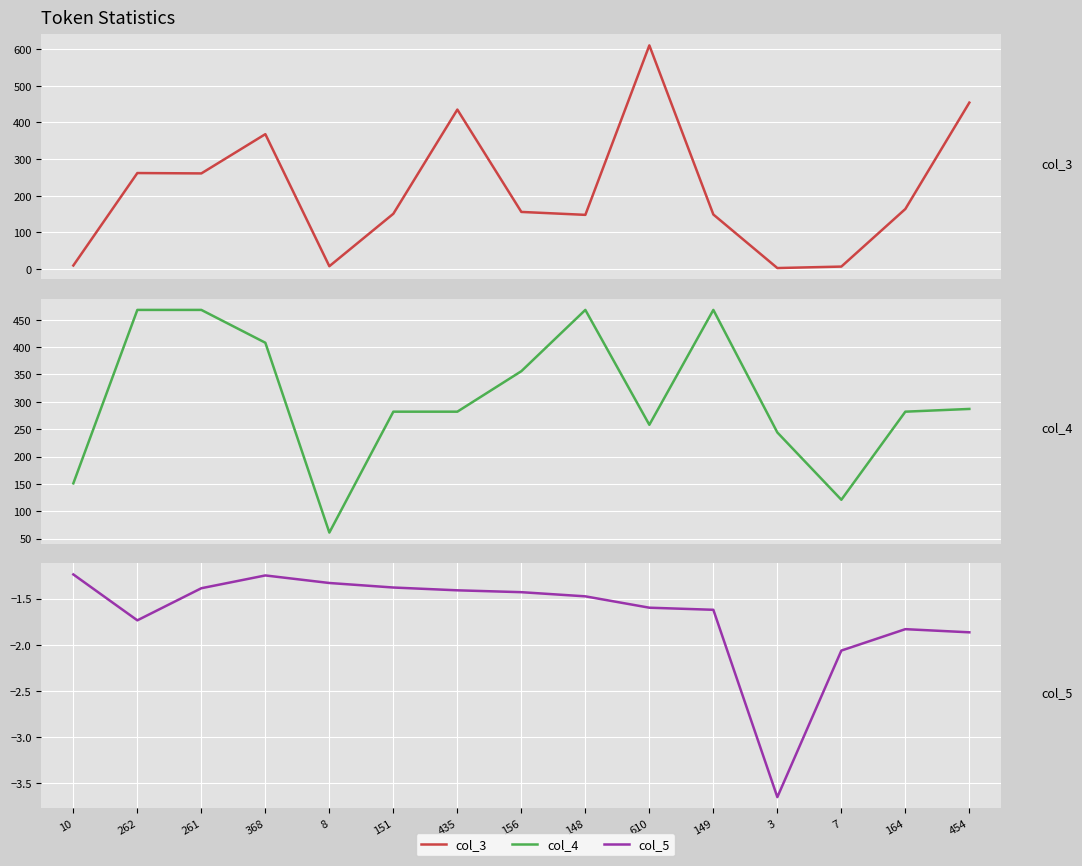

Reading right to left, transcribe all the data shown in this chart.

col_3: 454=454.0	164=164.0	7=7.0	3=3.0	149=149.0	610=610.0	148=148.0	156=156.0	435=435.0	151=151.0	8=8.0	368=368.0	261=261.0	262=262.0	10=10.0
col_4: 454=287.0	164=282.0	7=121.0	3=244.0	149=468.0	610=258.0	148=468.0	156=356.0	435=282.0	151=282.0	8=61.0	368=408.0	261=468.0	262=468.0	10=151.0
col_5: 454=-1.9	164=-1.8	7=-2.1	3=-3.7	149=-1.6	610=-1.6	148=-1.5	156=-1.4	435=-1.4	151=-1.4	8=-1.3	368=-1.2	261=-1.4	262=-1.7	10=-1.2